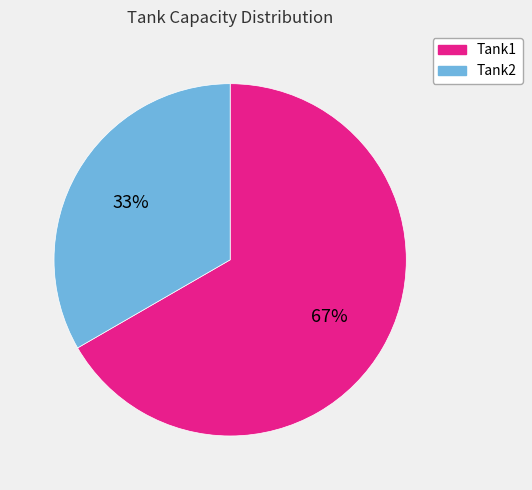

Is it true that Tank2 is 19% of the pie?

False